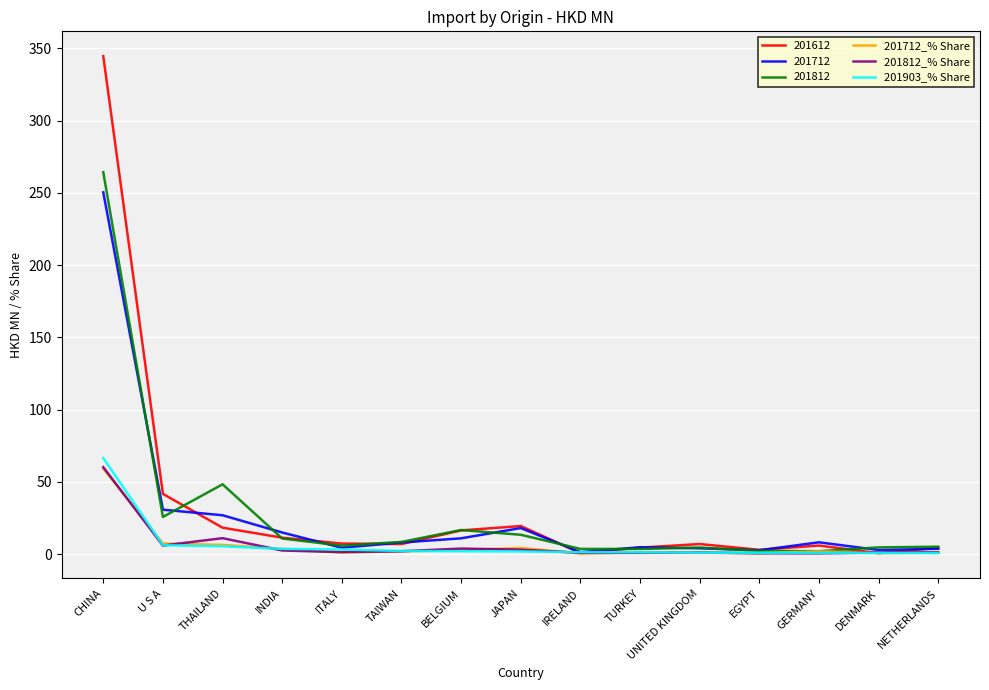

Which category has the highest value in the 201812_% Share series?

CHINA